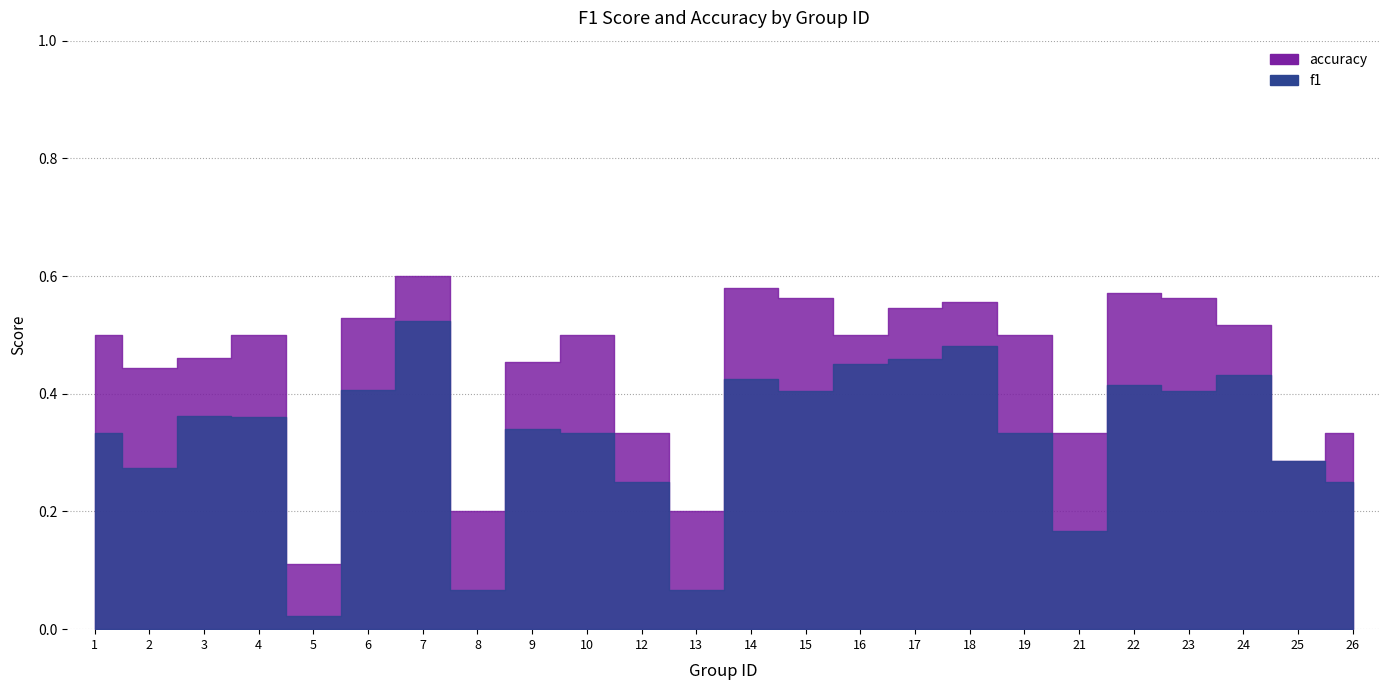

Reading left to right, list all the values displayed in this chart.

f1: 0.3	0.3	0.4	0.4	0.0	0.4	0.5	0.1	0.3	0.3	0.2	0.1	0.4	0.4	0.5	0.5	0.5	0.3	0.2	0.4	0.4	0.4	0.3	0.2
accuracy: 0.5	0.4	0.5	0.5	0.1	0.5	0.6	0.2	0.5	0.5	0.3	0.2	0.6	0.6	0.5	0.5	0.6	0.5	0.3	0.6	0.6	0.5	0.3	0.3